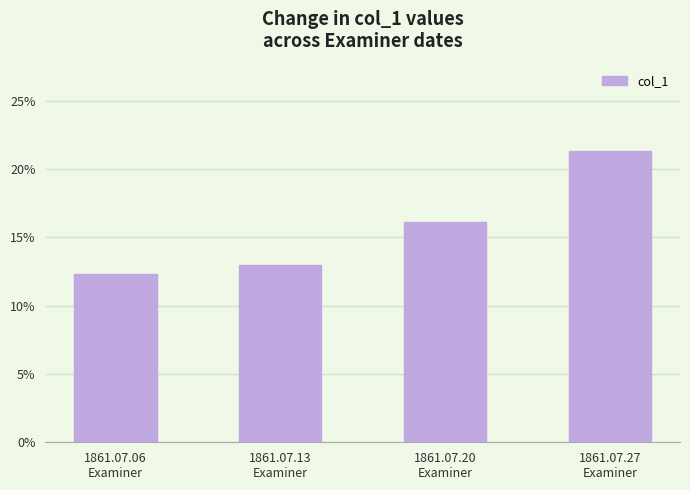

Rank the categories by value from highest to lowest.

1861.07.27
Examiner, 1861.07.20
Examiner, 1861.07.13
Examiner, 1861.07.06
Examiner